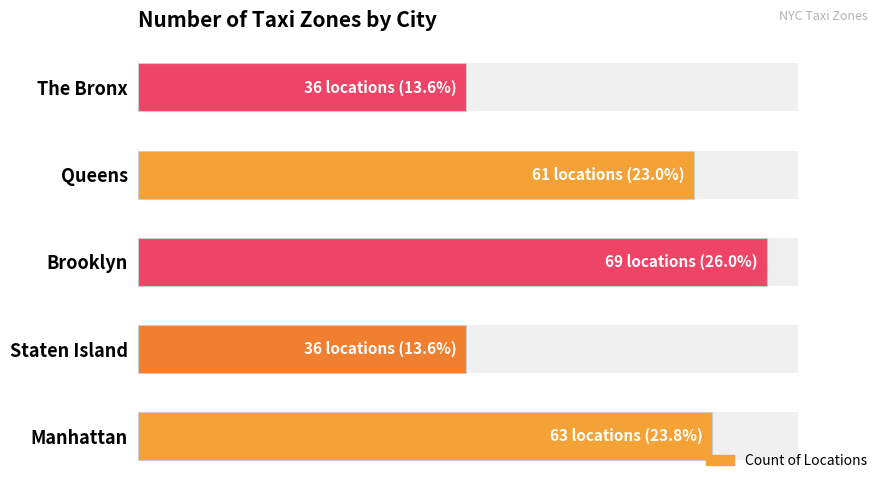

What is the value of the 3rd bar from the left?

69